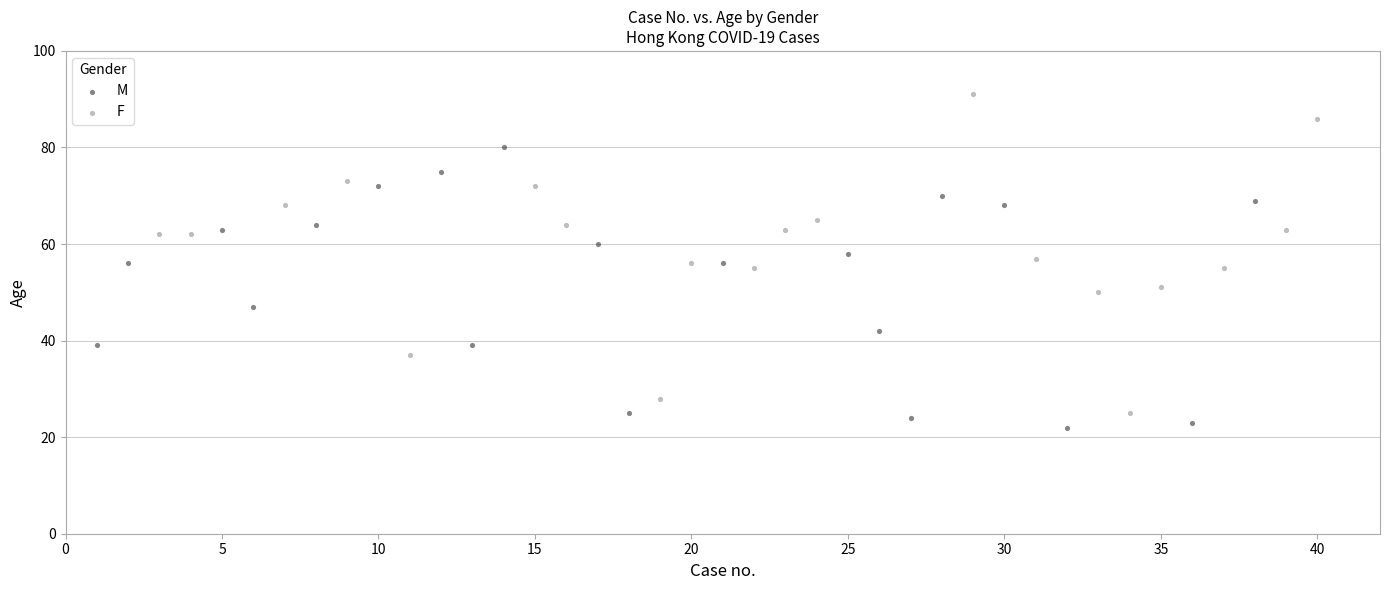

Which series contains the highest Y value?

F